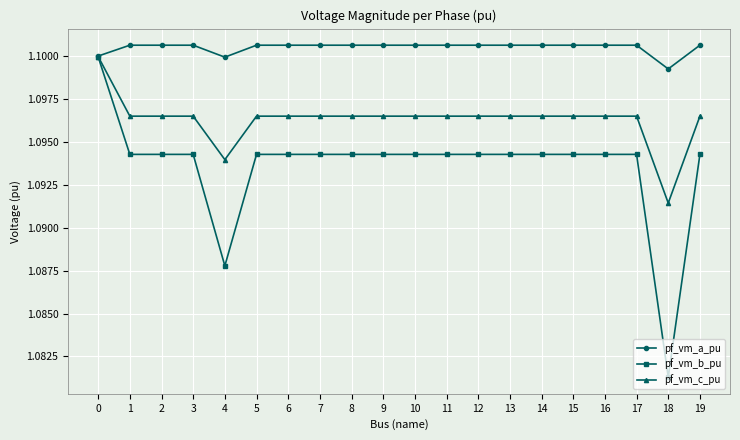

What are all the series names shown in the legend?

pf_vm_a_pu, pf_vm_b_pu, pf_vm_c_pu